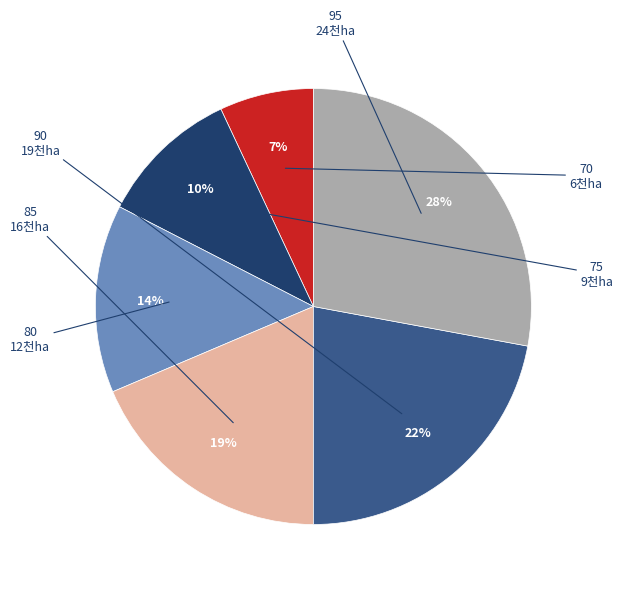

To the nearest percent, what percentage of the pie is 80?

14%